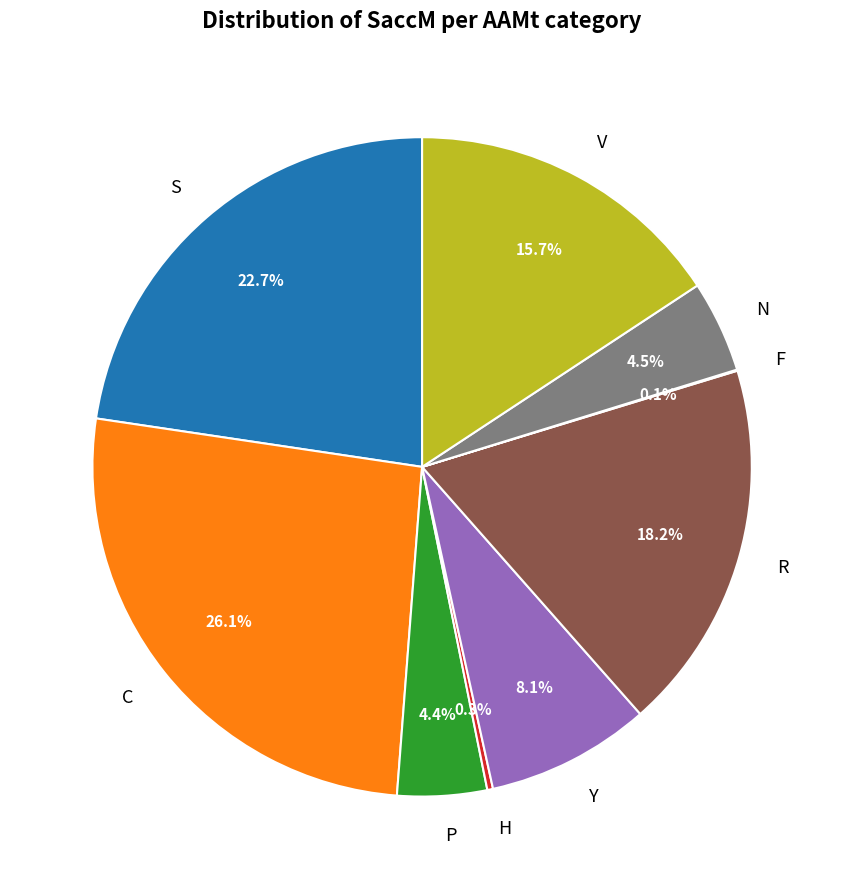

Between R and V, which is larger?

R